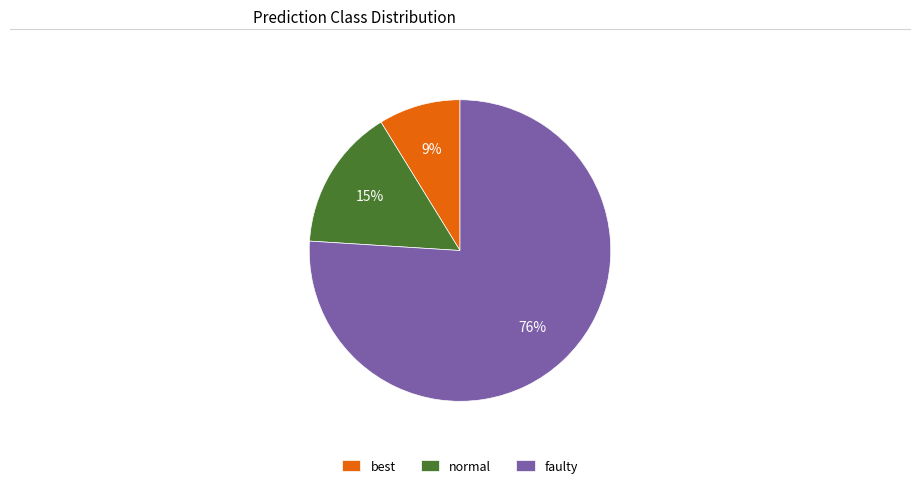

Which has a higher value, faulty or normal?

faulty